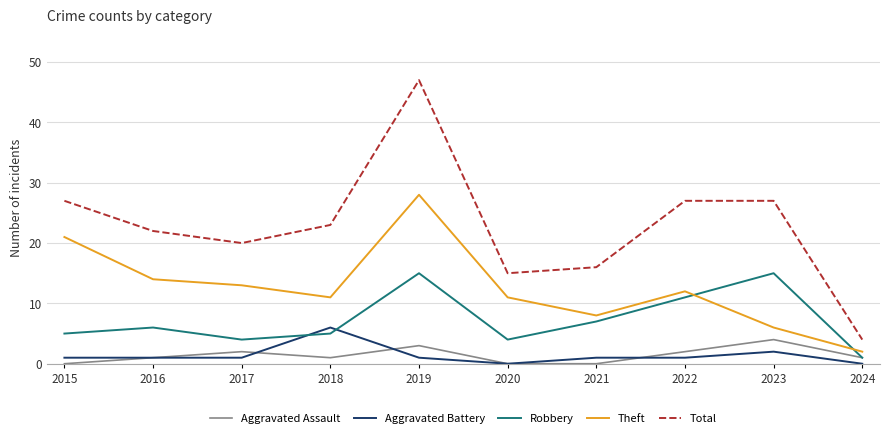

Count the number of categories in the chart.

10